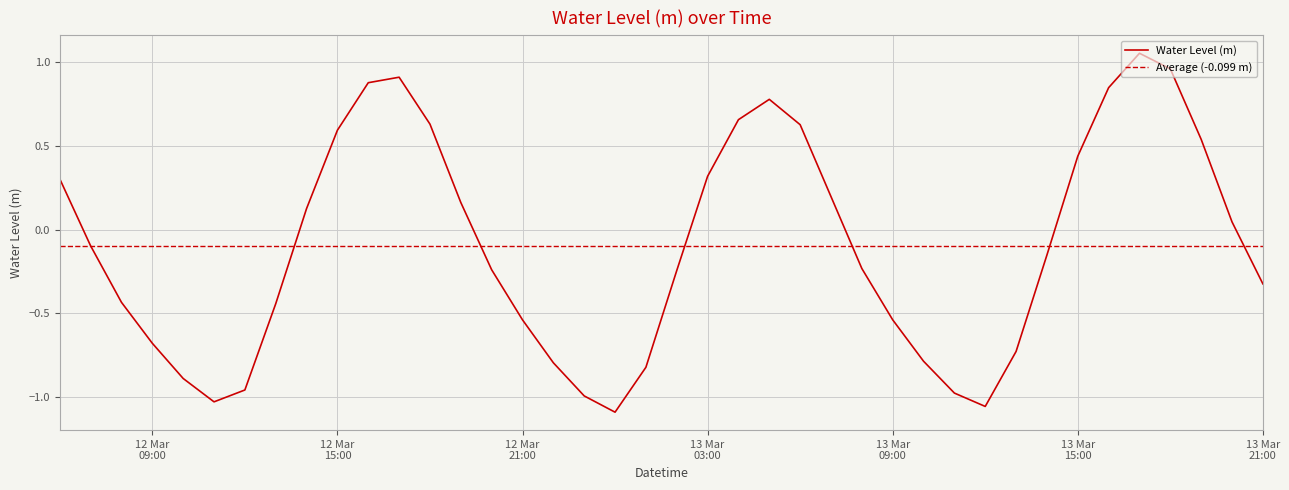

Is it true that the value at 2025-03-13 02:00:00 is -0.1?

False